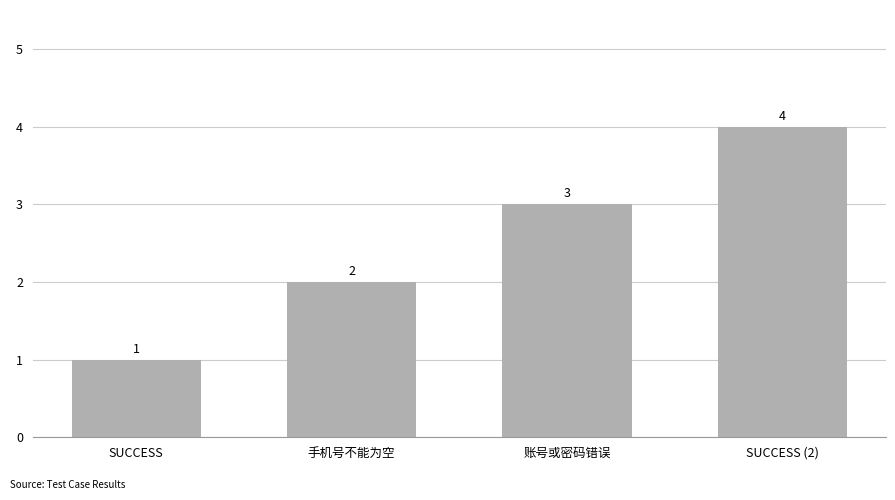

What is the difference between the values at SUCCESS (2) and 账号或密码错误?

1